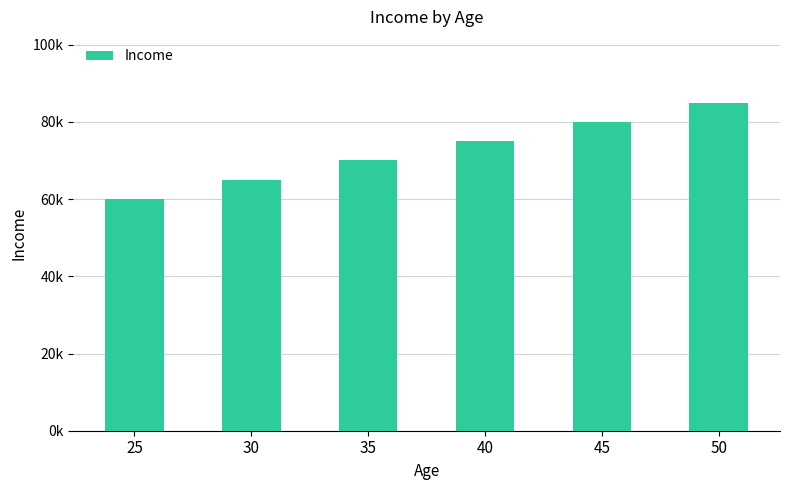

Does the chart contain any negative values?

No